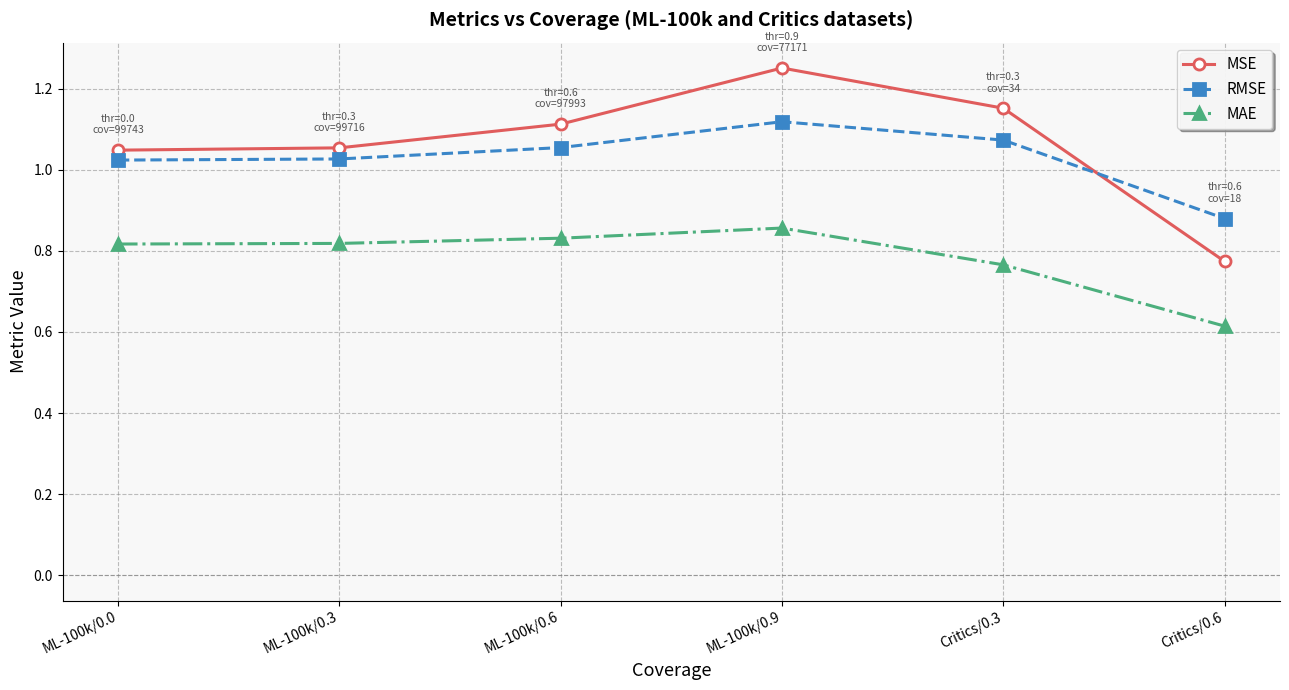

What is the difference between the highest and lowest values at ML-100k/0.3?

0.2